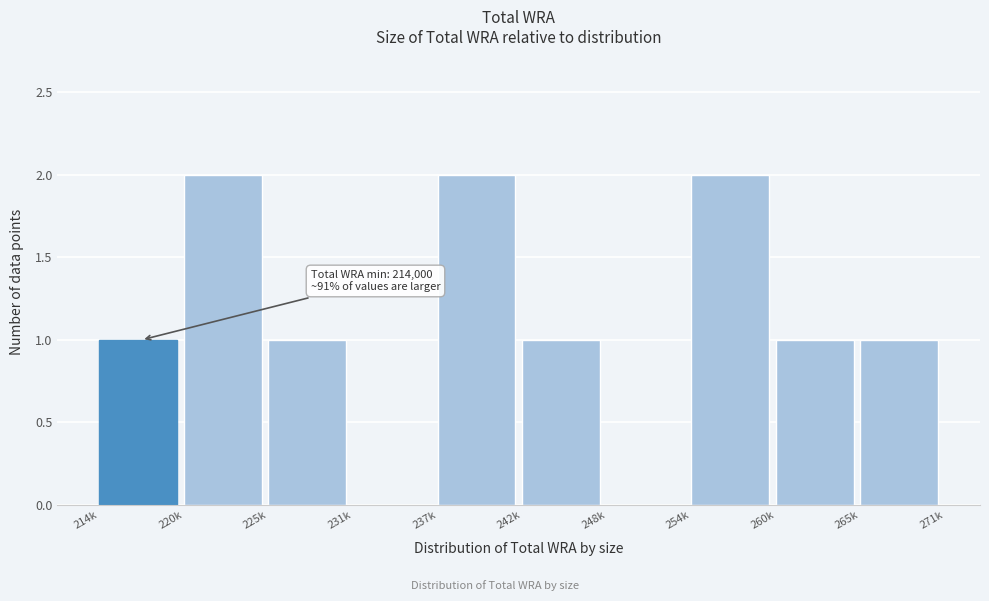

Reading left to right, what are all the values shown in this chart?

214k=1	220k=2	225k=1	231k=0	237k=2	242k=1	248k=0	254k=2	260k=1	265k=1